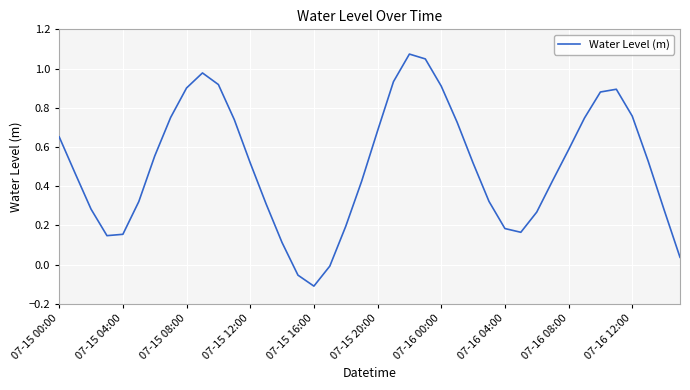

How many lines are shown in the chart?

1